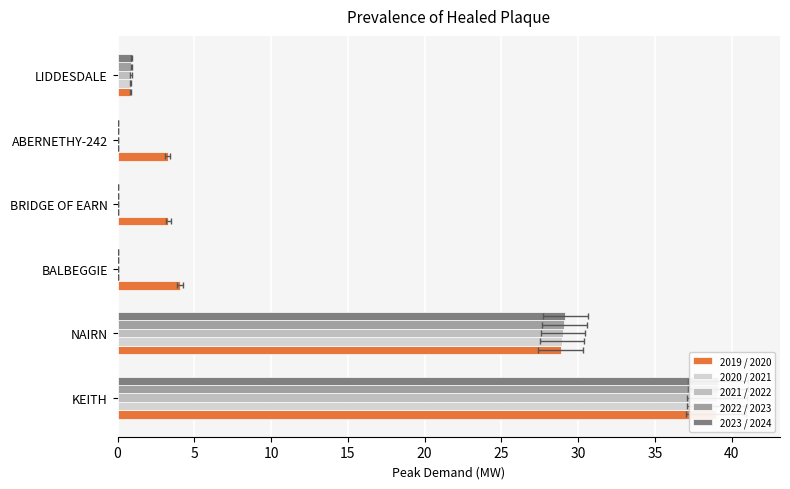

Does the chart contain stacked bars?

No